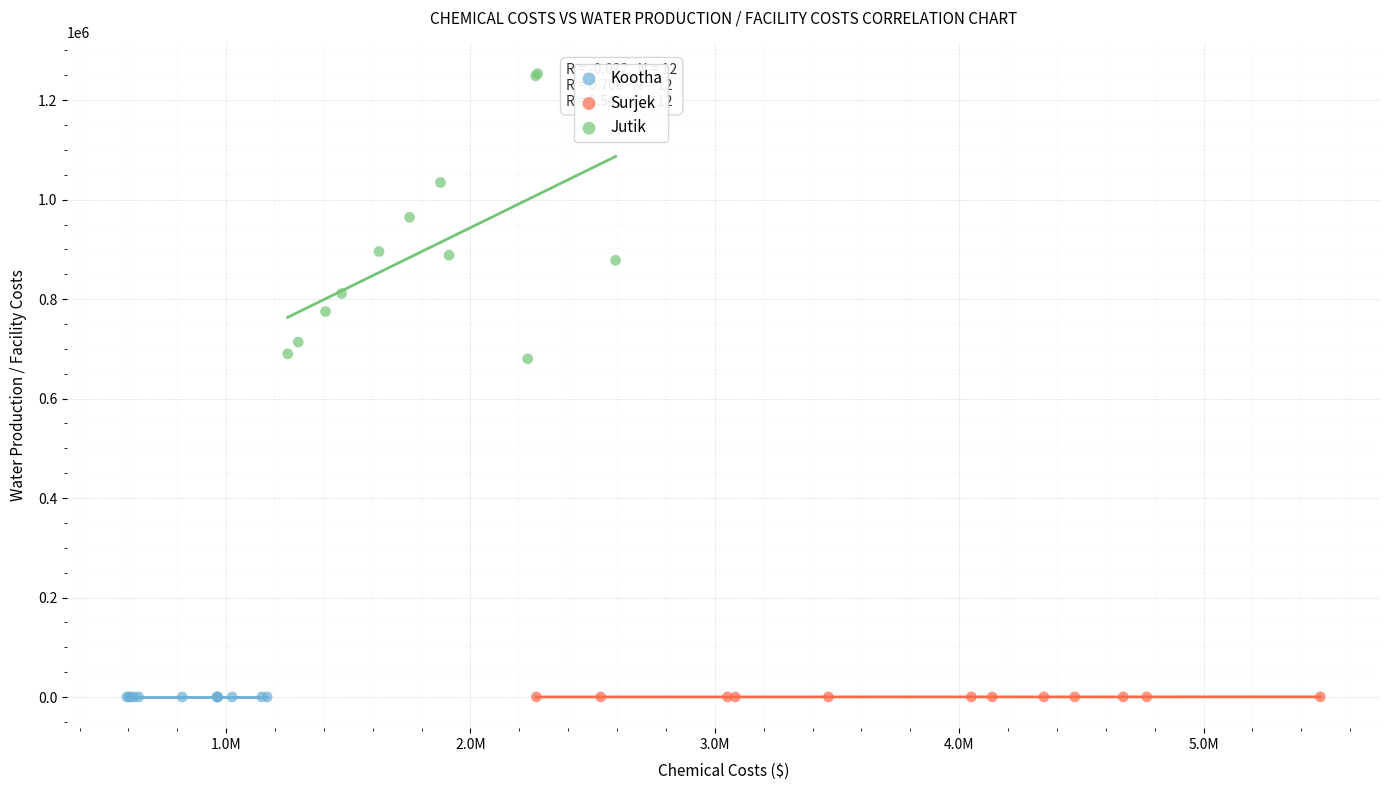

What are all the series names shown in the legend?

Kootha, Surjek, Jutik